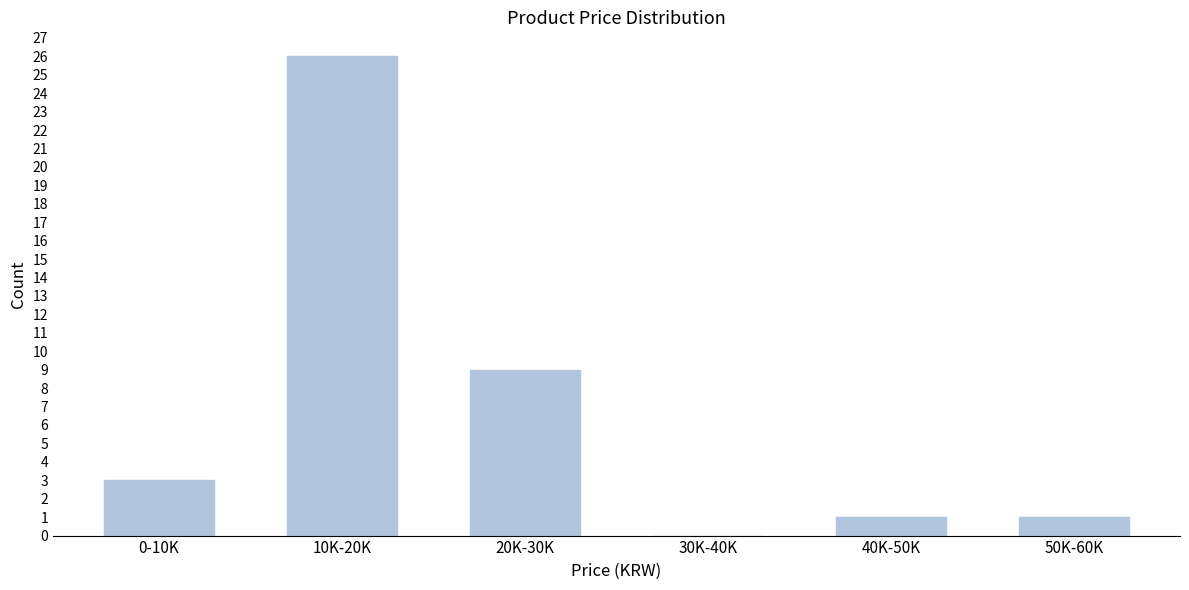

Reading right to left, what are all the values shown in this chart?

50K-60K=1	40K-50K=1	30K-40K=0	20K-30K=9	10K-20K=26	0-10K=3